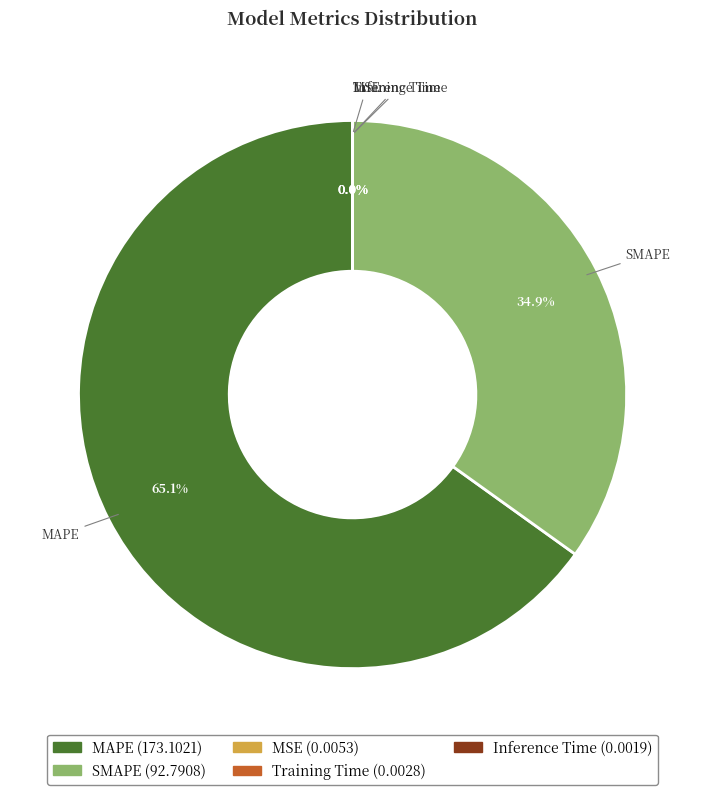

Does MAPE represent more than half of the total?

Yes